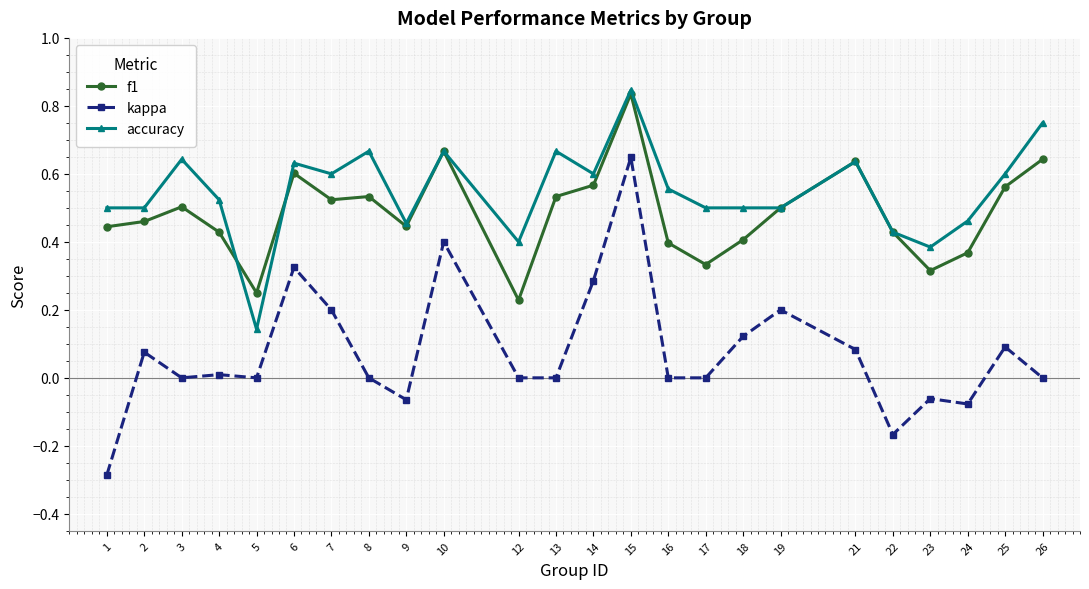

At which category is the sum across all series the highest?

15